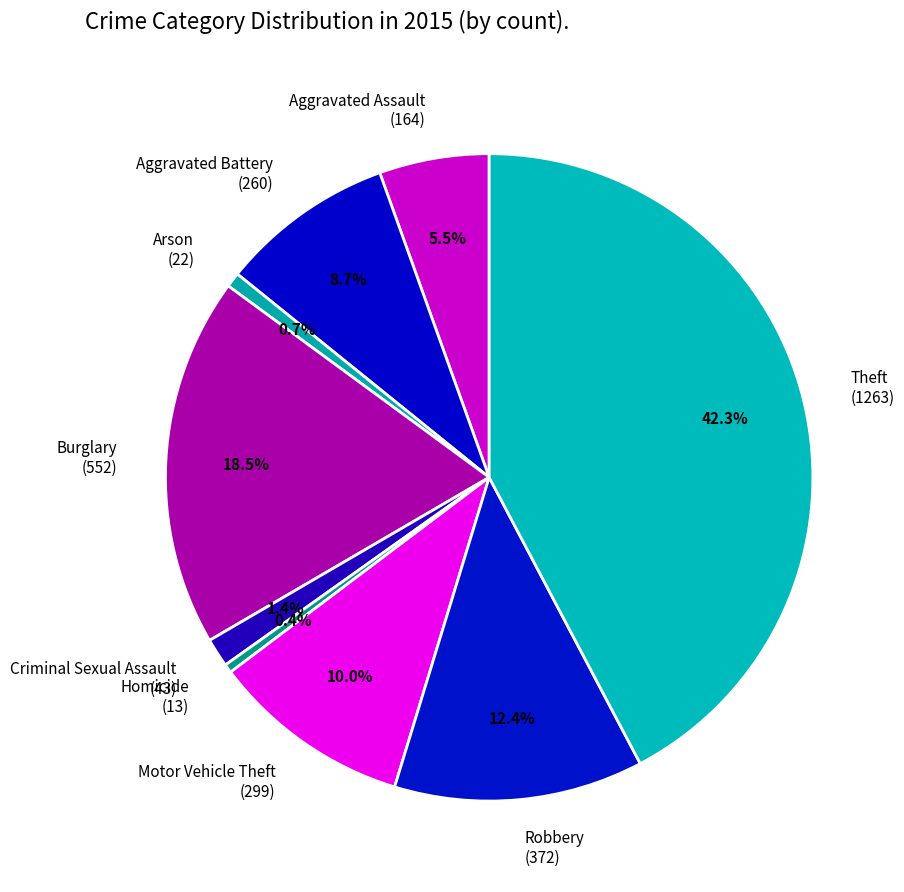

Between Criminal Sexual Assault (43) and Theft (1263), which is larger?

Theft (1263)